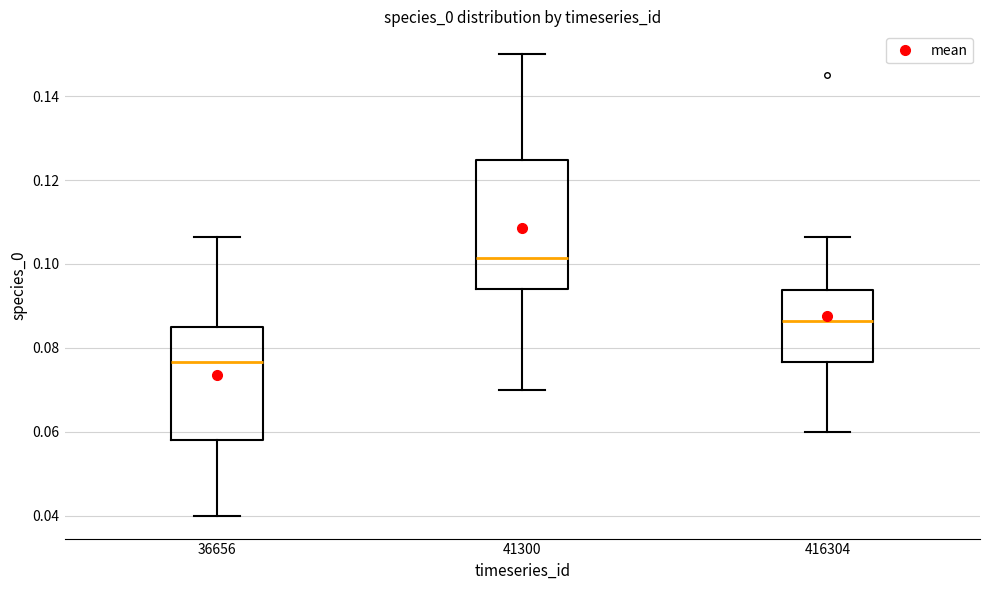

Which box is the tallest, from its lower edge to its upper edge?

41300